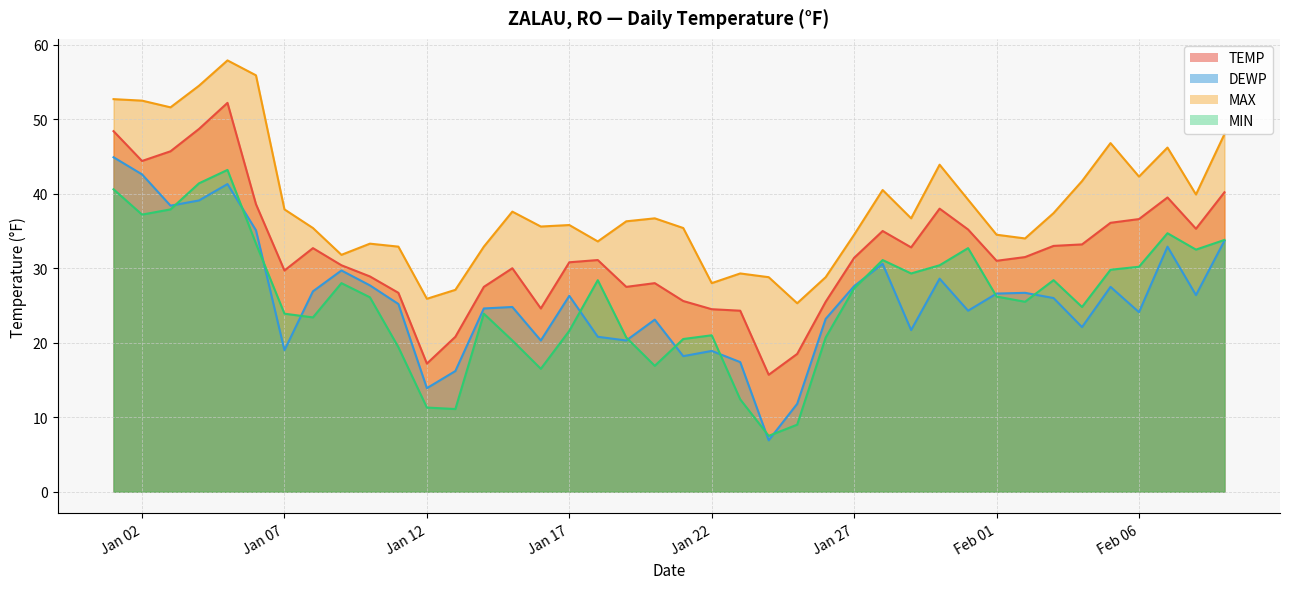

Rank the series by their maximum value, from highest to lowest.

MAX, TEMP, DEWP, MIN